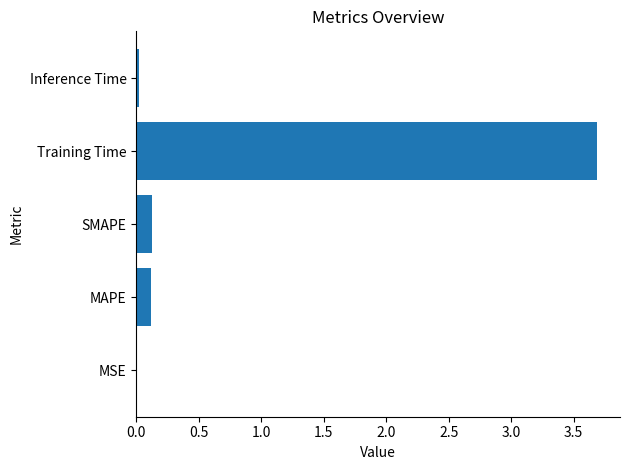

Are the bars horizontal?

Yes